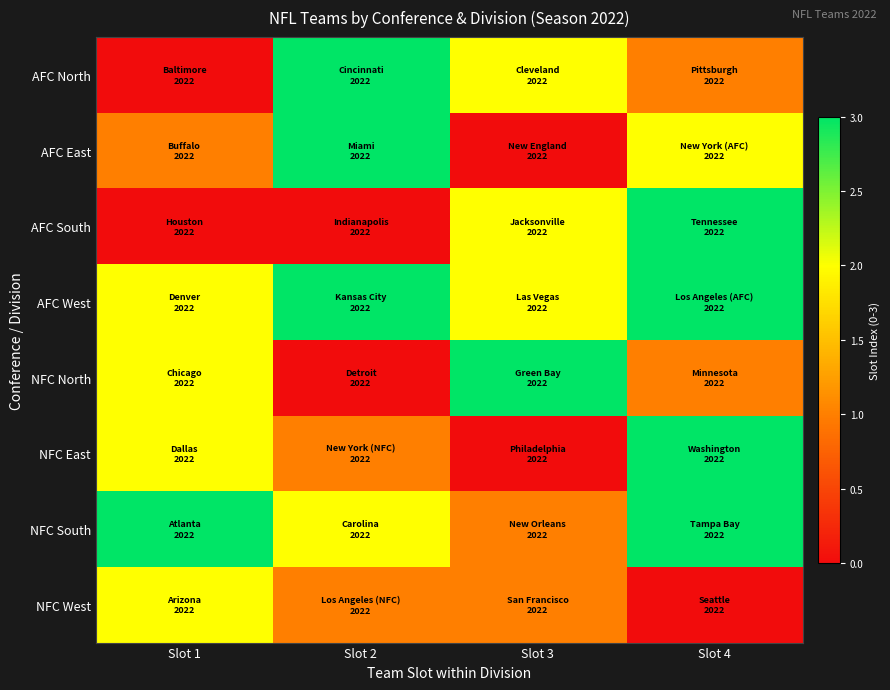

What is the greatest value displayed?

3